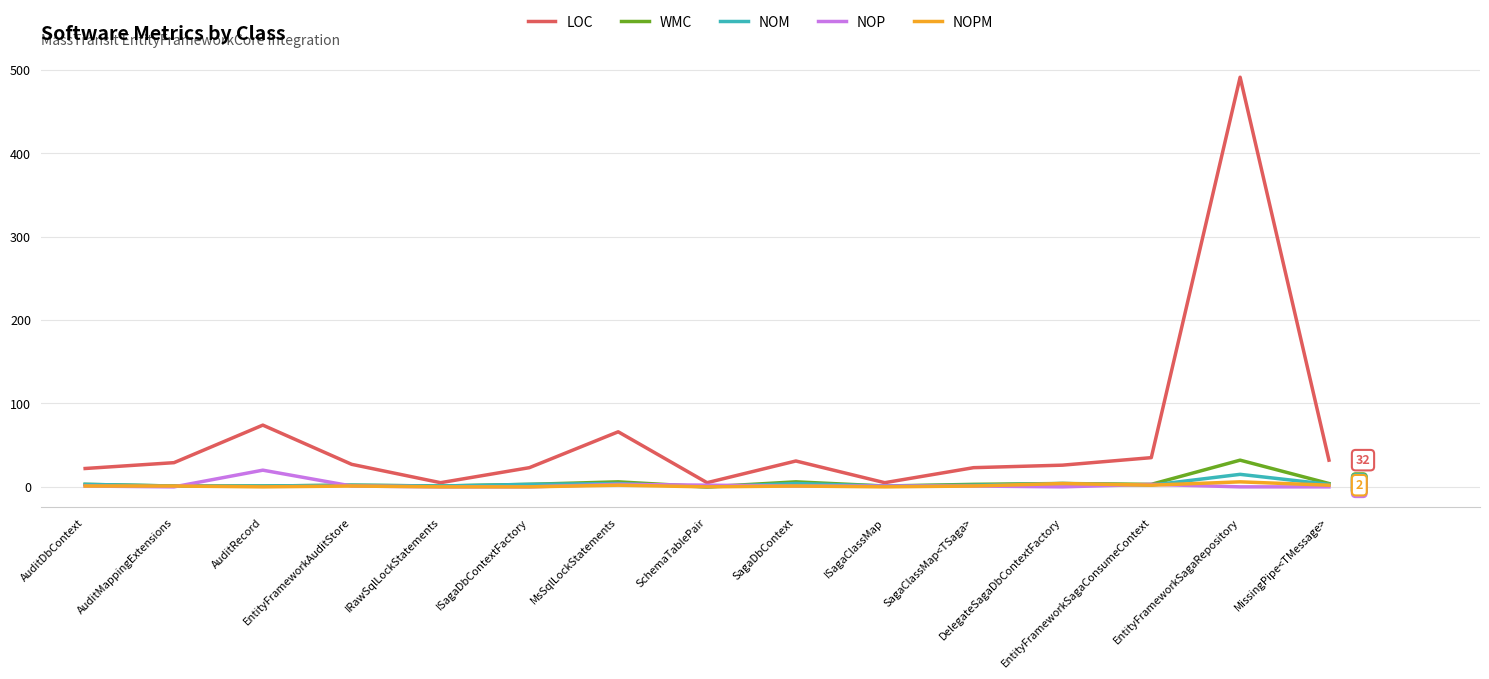

At EntityFrameworkSagaRepository, list the series in order from smallest to largest.

NOP, NOPM, NOM, WMC, LOC